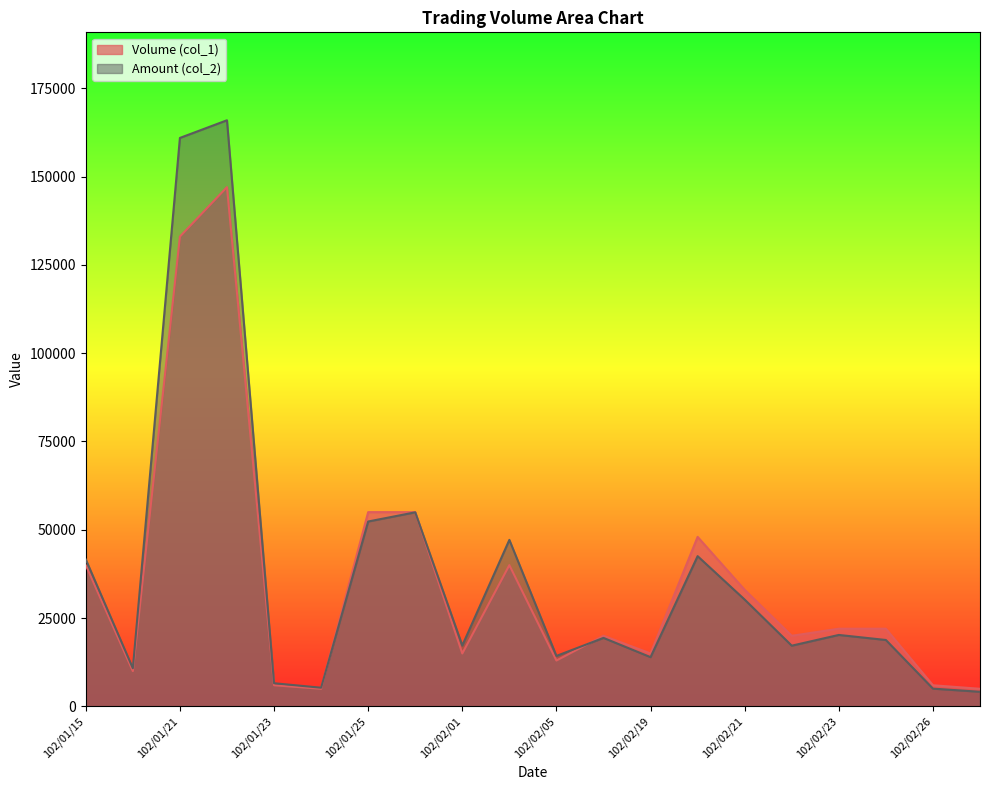

Which series has the widest spread of values?

Amount (col_2)